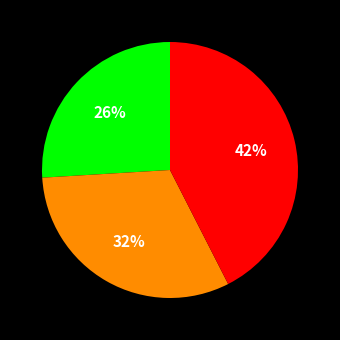

To the nearest percent, what is the average slice percentage?

33%